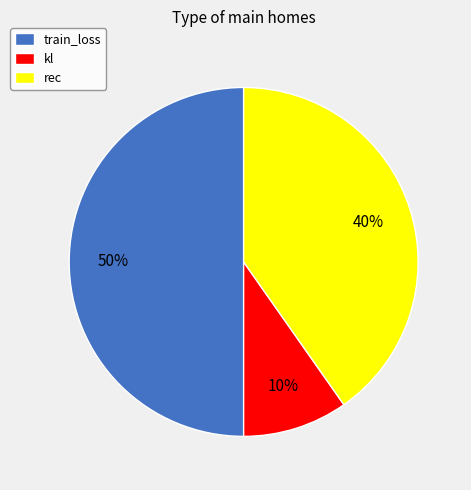

Which category has the smallest portion of the pie?

kl